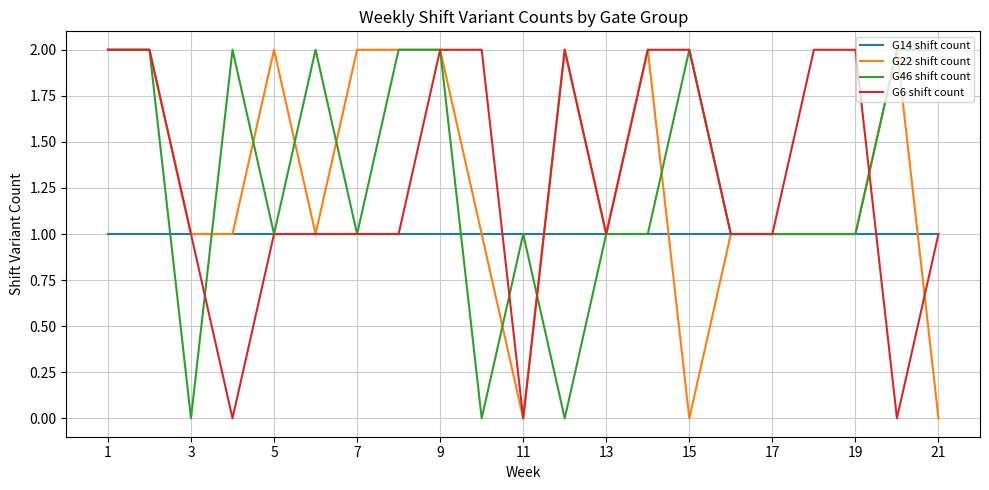

Which series changed the most between 9 and 21?

G22 shift count